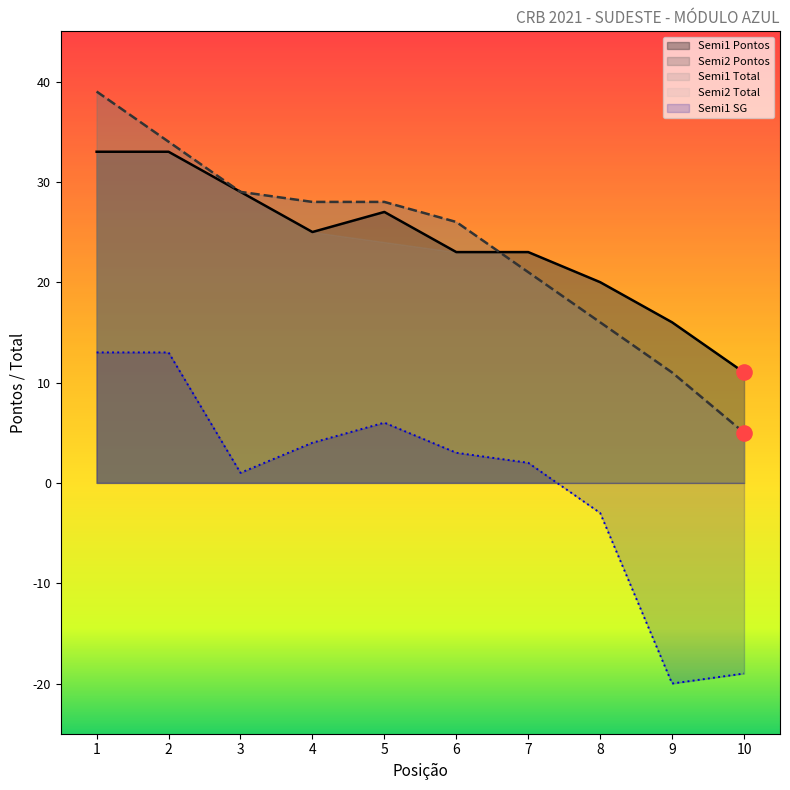

Is the value of Semi1 SG at 5 greater than the value of Semi1 Pontos at 9?

No